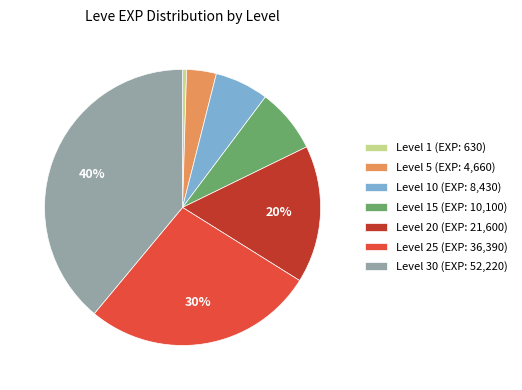

Is the sum of Level 20 and Level 5 greater than half?

No